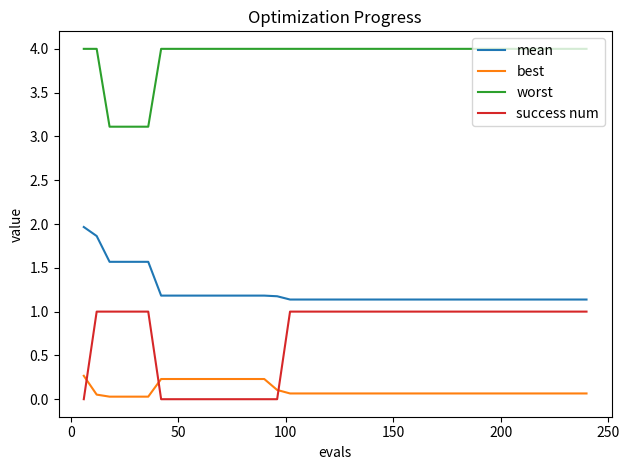

What is the maximum value for worst?

4.0